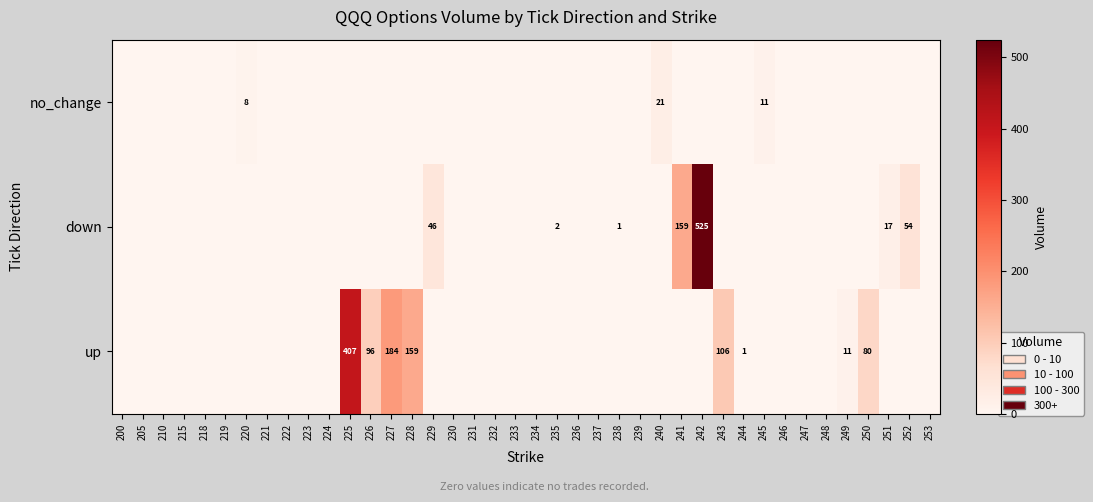

The up series shows 407 at 225. True or false?

True